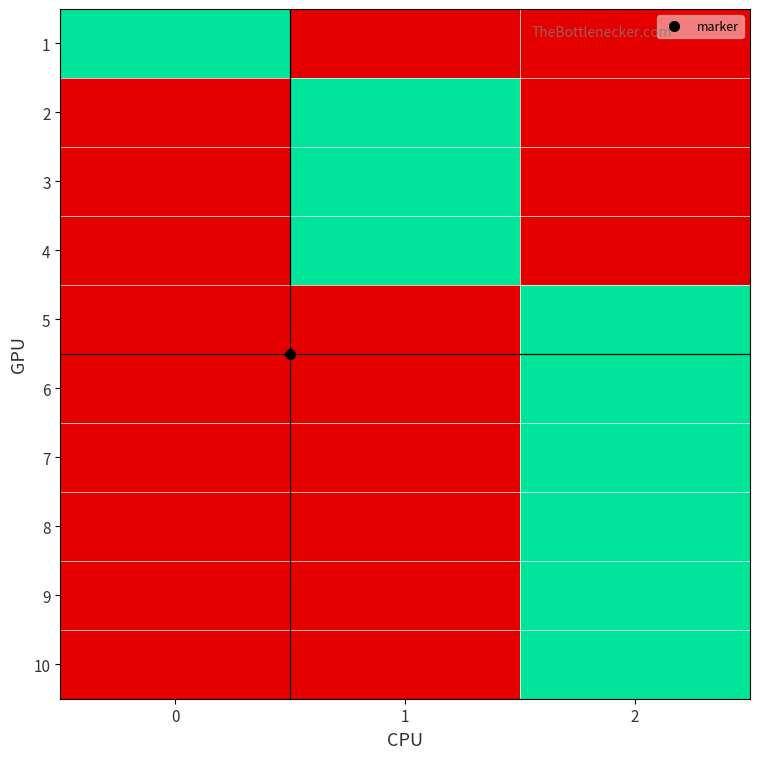

At how many categories does at least one series exceed 0?

3